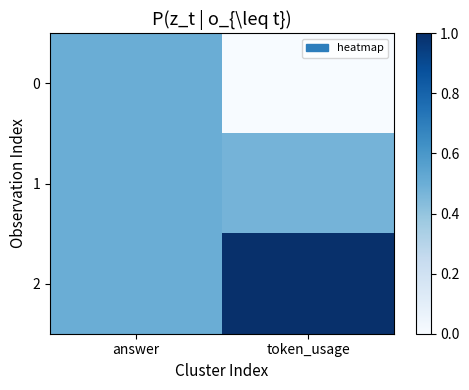

Reading right to left, list all the values displayed in this chart.

0: token_usage=0.0	answer=0.5
1: token_usage=0.5	answer=0.5
2: token_usage=1.0	answer=0.5